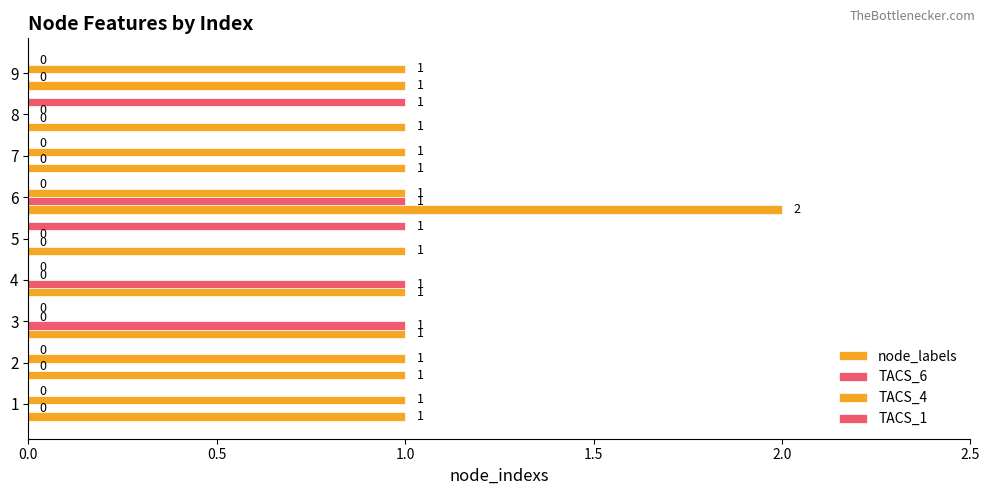

What position from the right is 0.0?

9